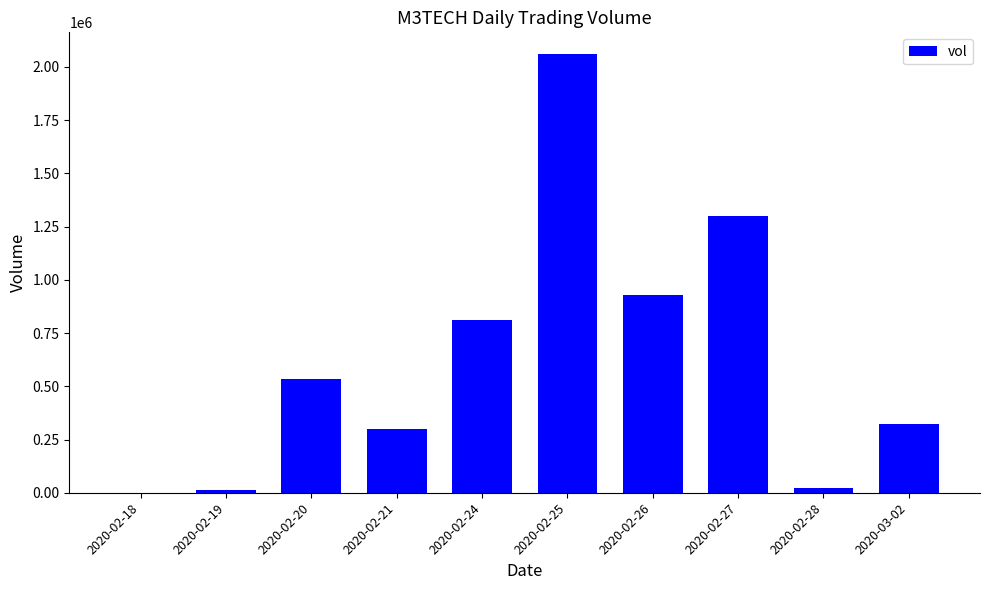

Between 2020-02-20 and 2020-02-25, which is larger?

2020-02-25